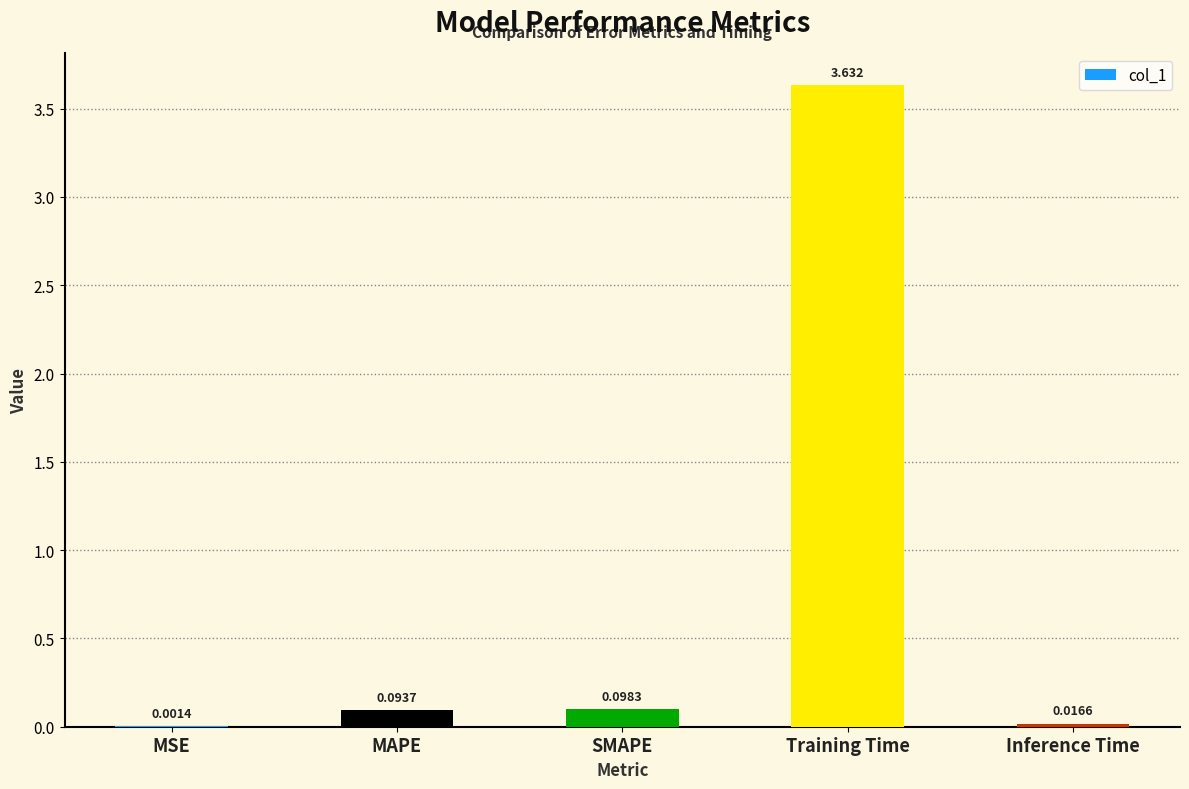

At which label is the value closest to 1?

SMAPE